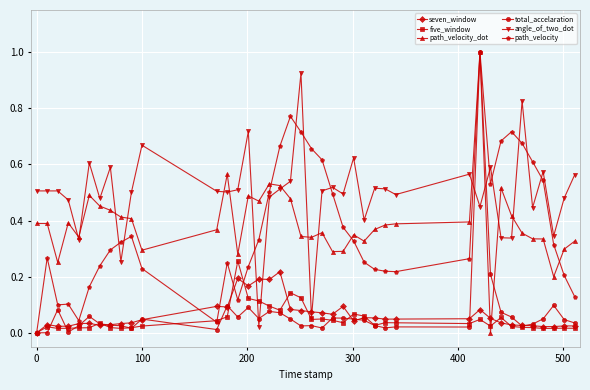

How many lines are shown in the chart?

6